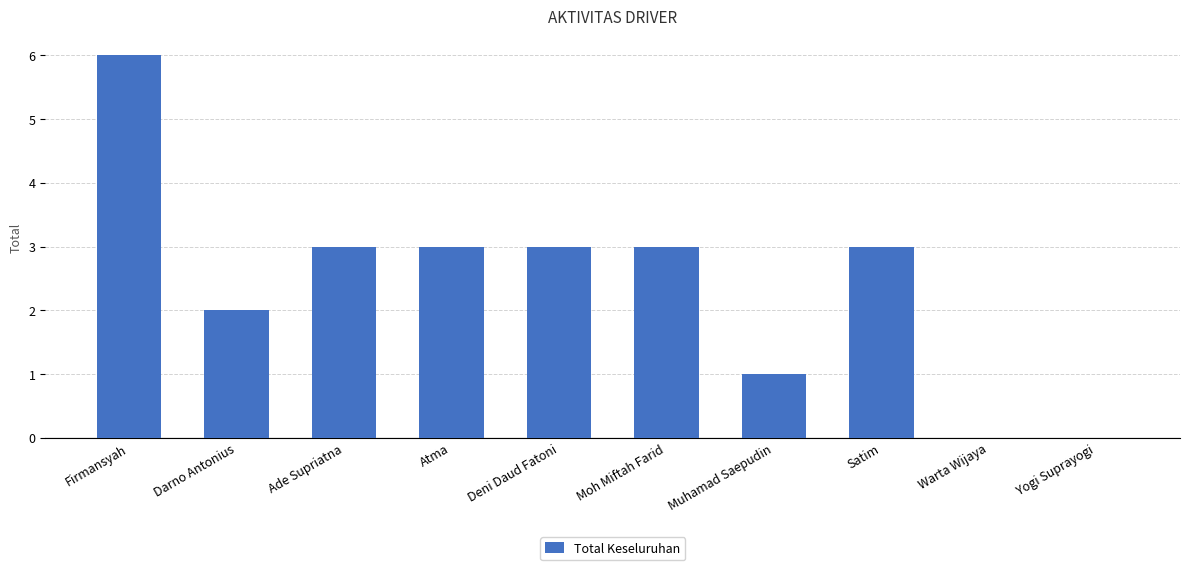

What is the difference between the values at Darno Antonius and Warta Wijaya?

2